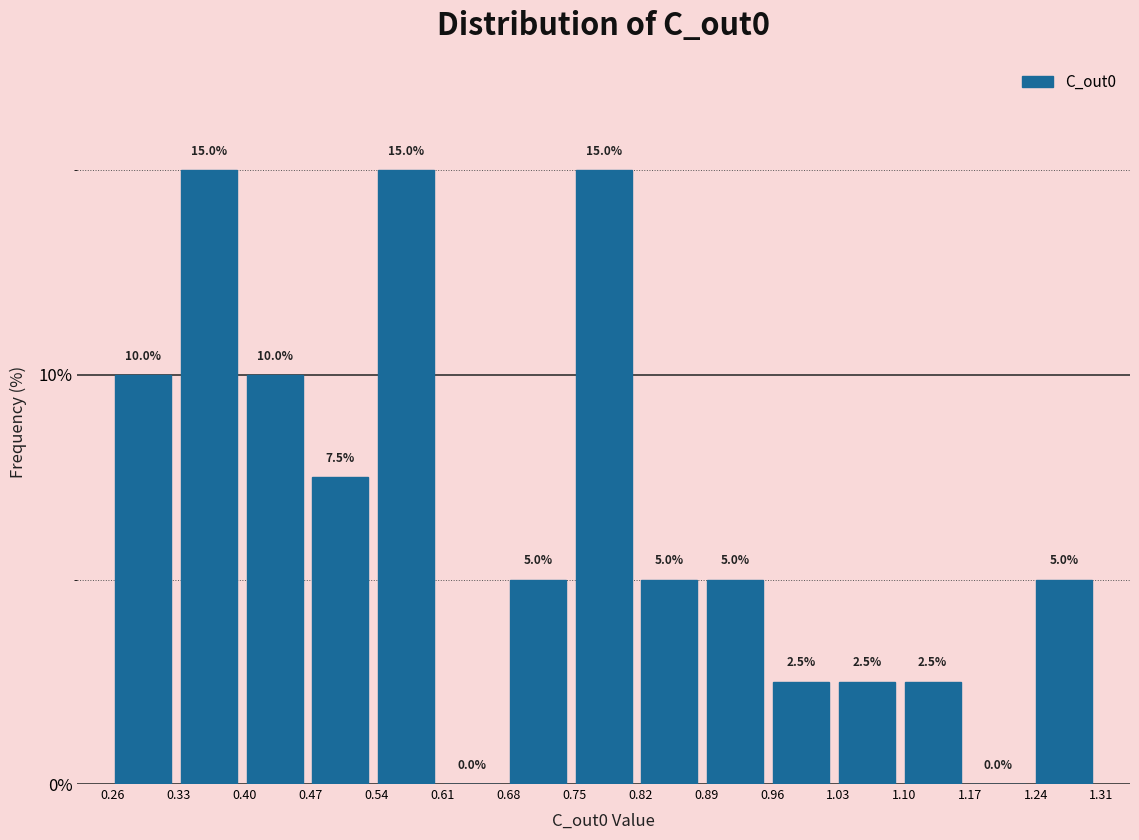

Reading left to right, transcribe this chart: for each bar, give the range it covers on the x-axis and its height. The bar edges are not printed on the chart, so give them approximately, as read against the axis.

0.26 to 0.33: 10.0
0.33 to 0.40: 15.0
0.40 to 0.47: 10.0
0.47 to 0.54: 7.5
0.54 to 0.61: 15.0
0.61 to 0.68: 0.0
0.68 to 0.75: 5.0
0.75 to 0.82: 15.0
0.82 to 0.89: 5.0
0.89 to 0.96: 5.0
0.96 to 1.03: 2.5
1.03 to 1.10: 2.5
1.10 to 1.17: 2.5
1.17 to 1.24: 0.0
1.24 to 1.31: 5.0